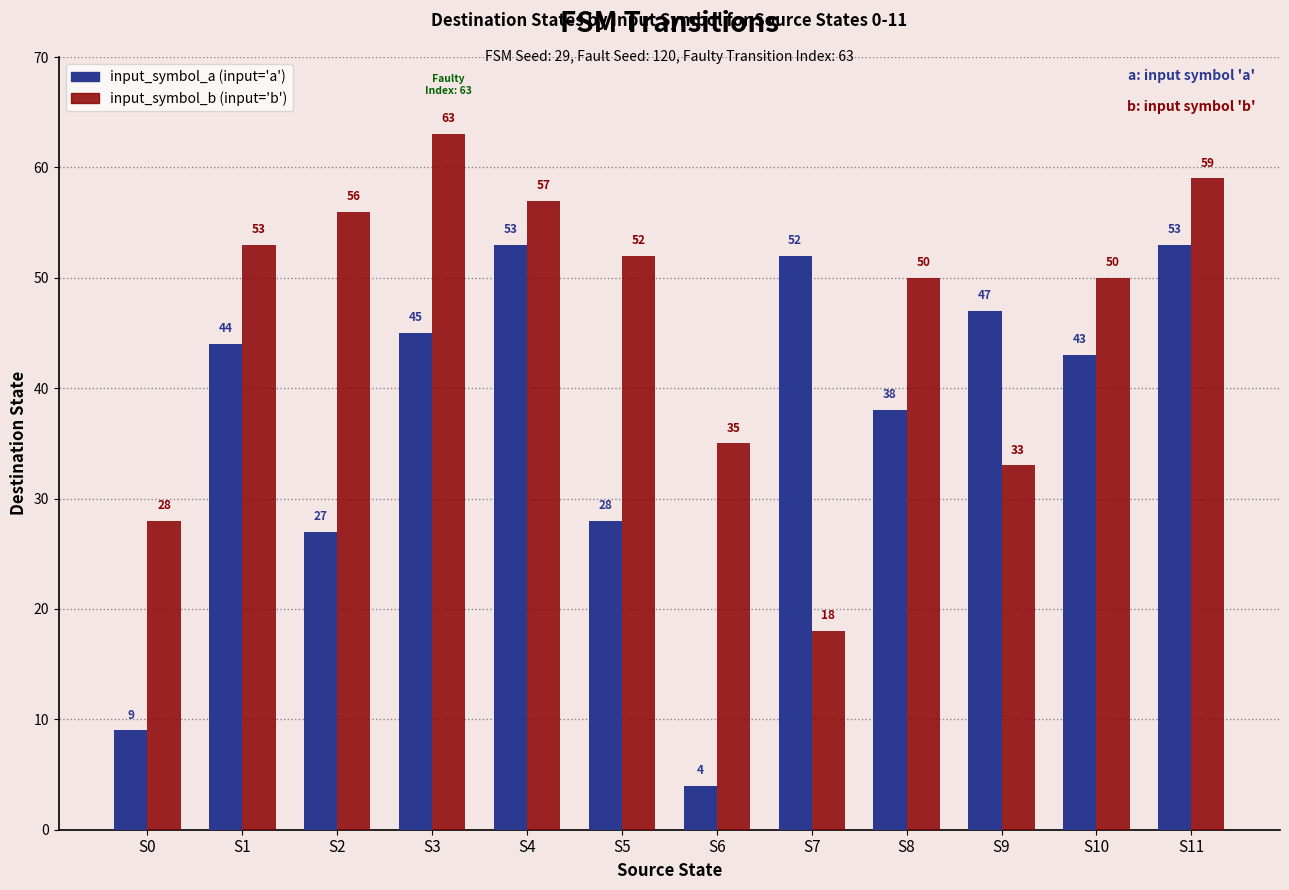

What is the minimum value shown in the chart?

4